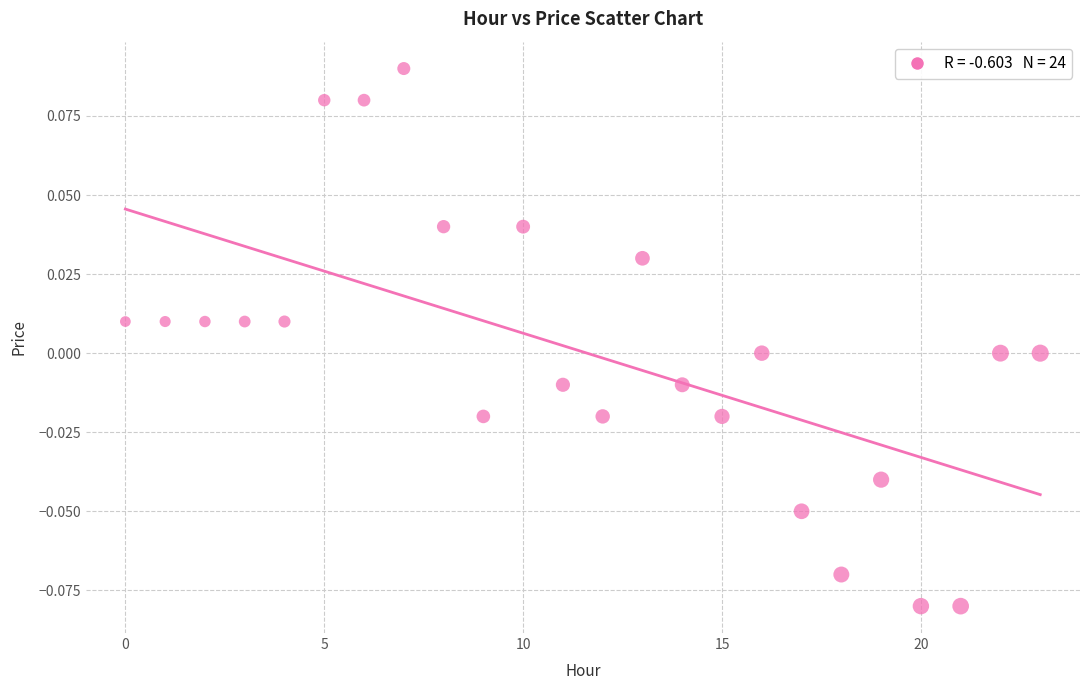

Count the number of points in this scatter plot.

24